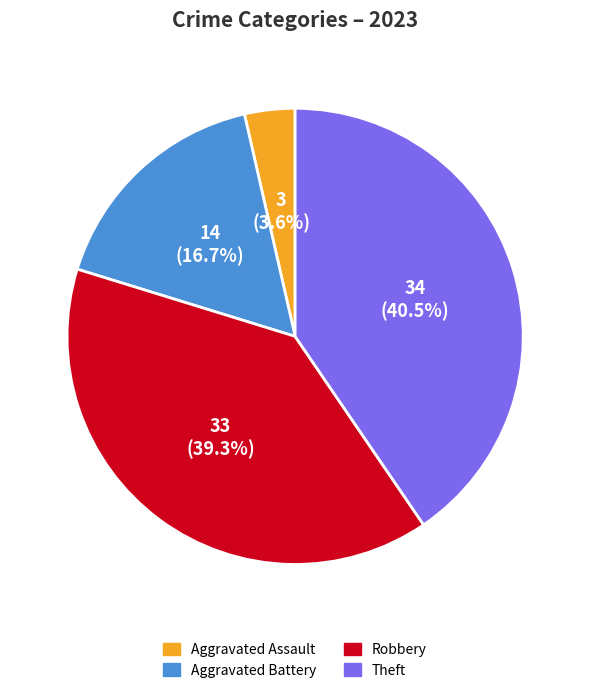

Is there a majority slice in this chart?

No